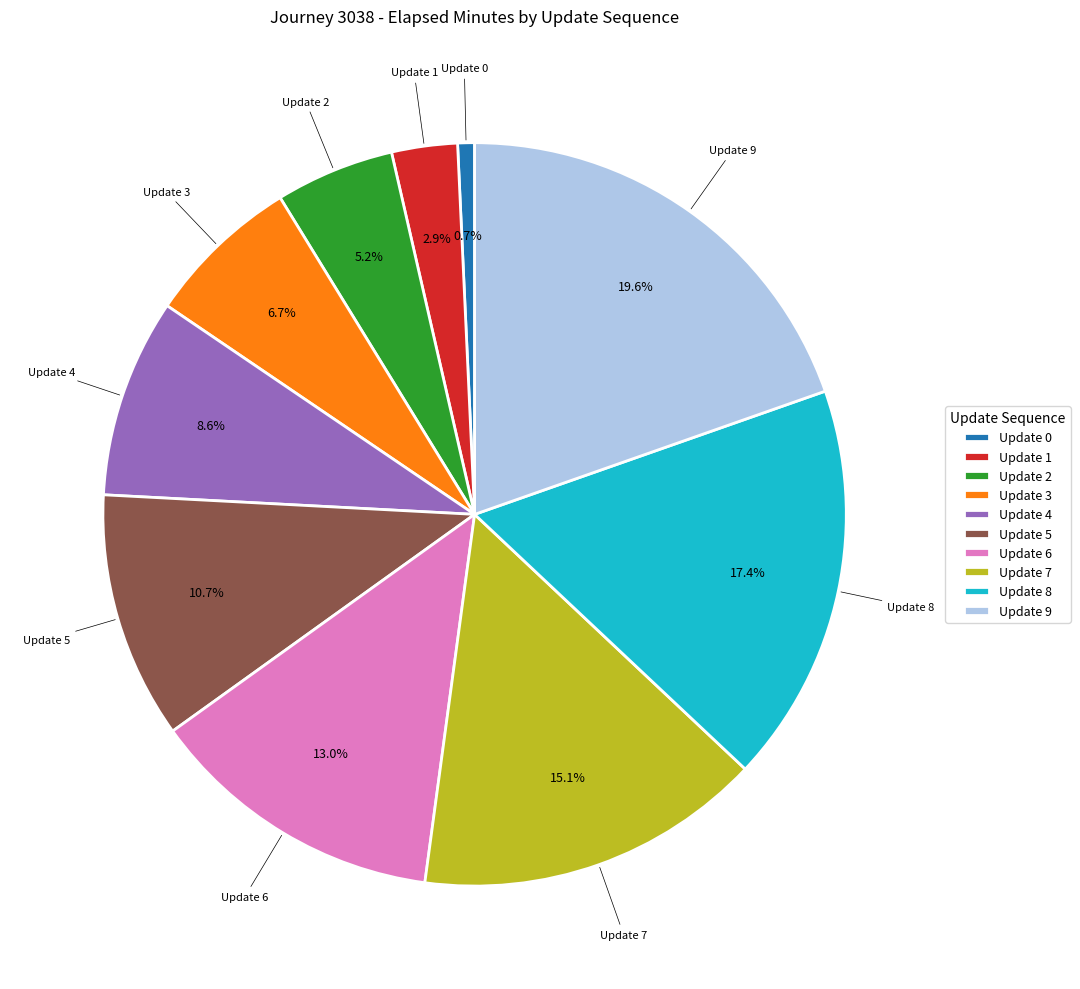

Which slice is the smallest?

Update 0